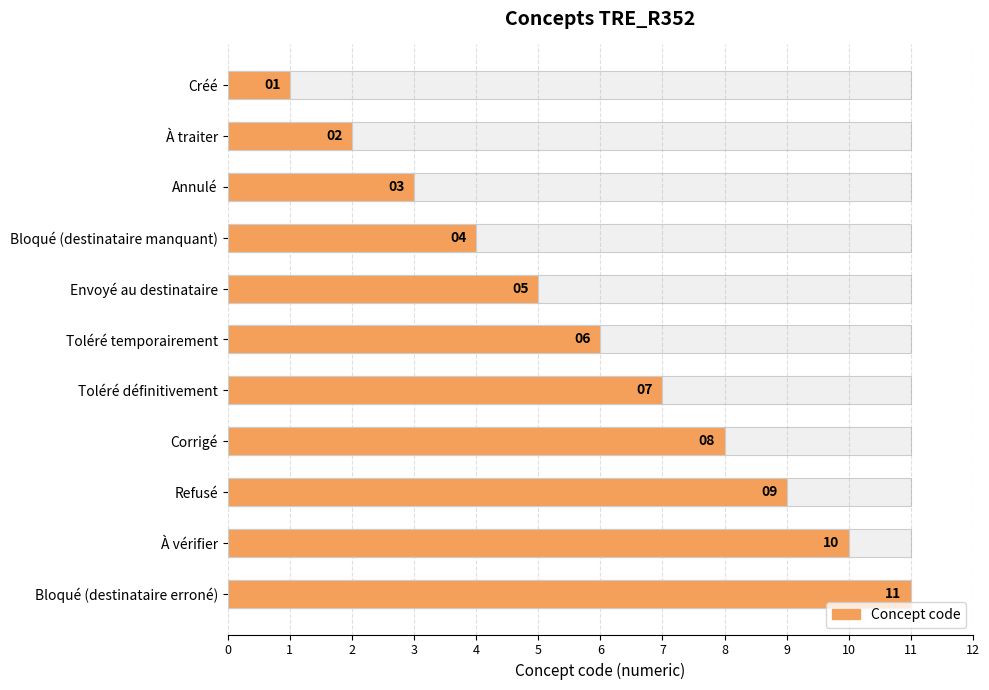

Is it true that the value at Toléré définitivement is 5?

False